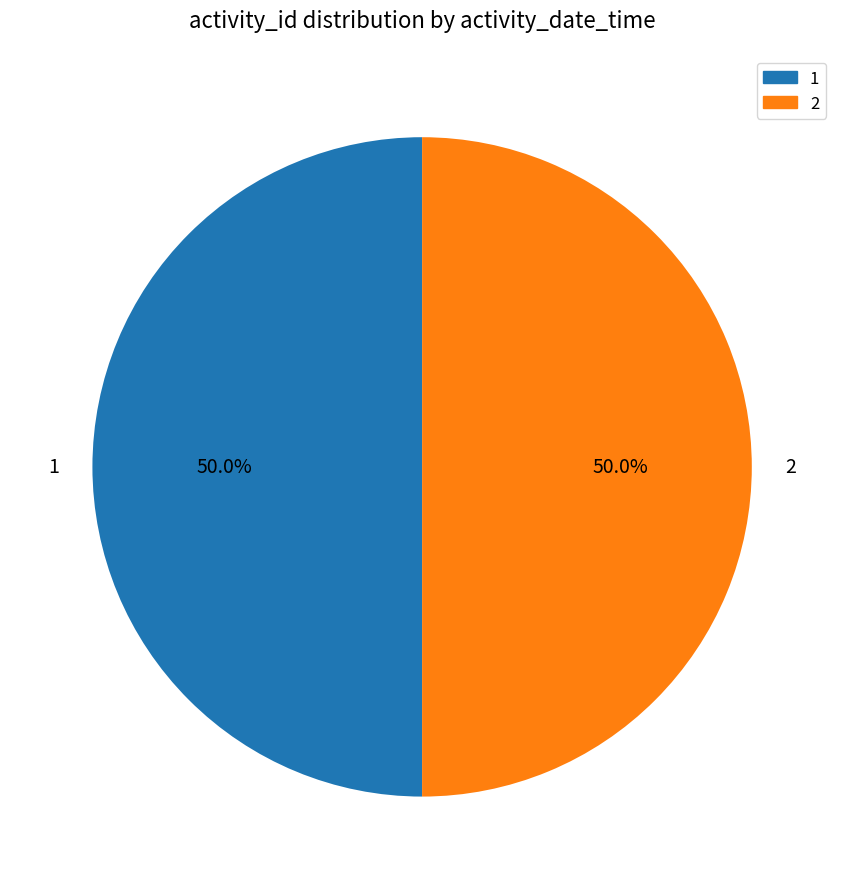

What is the ratio of the value at 2 to the value at 1?

1.0